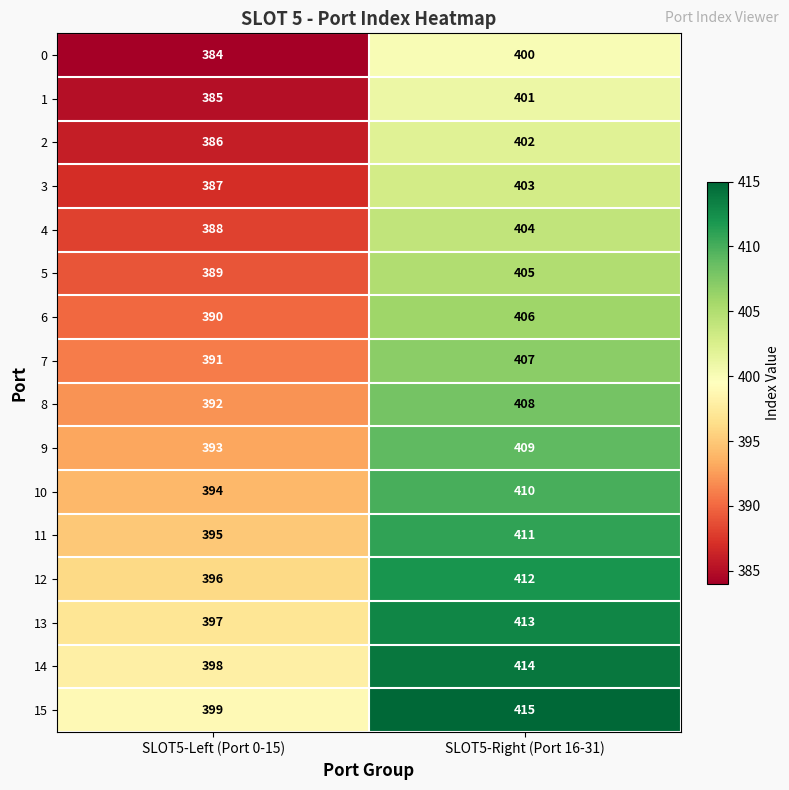

At which label does 9 reach its peak?

SLOT5-Right (Port 16-31)